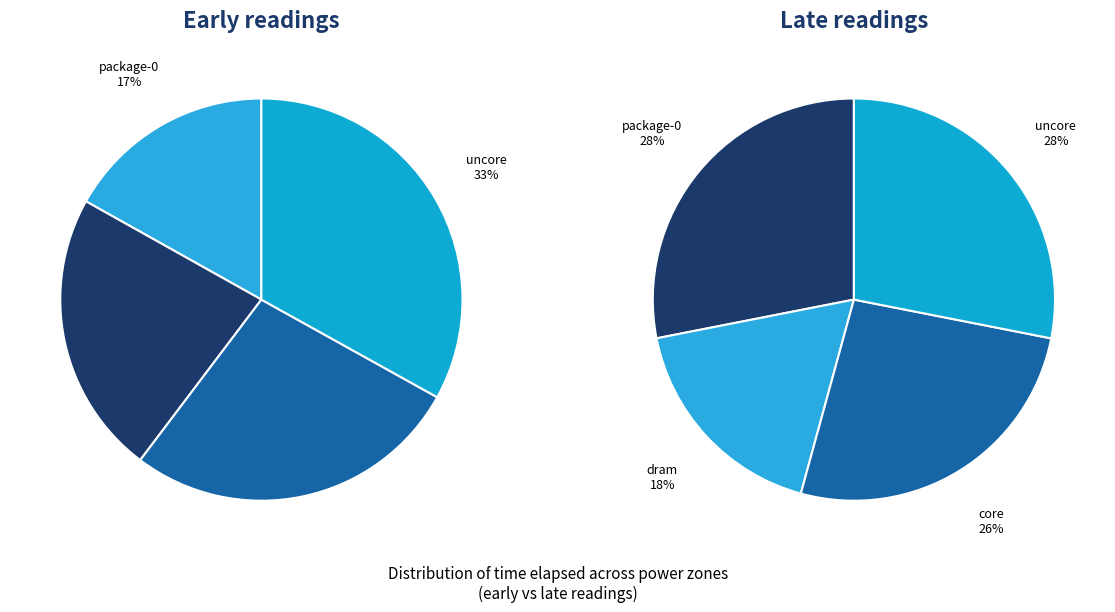

What is the largest slice in the pie chart?

uncore